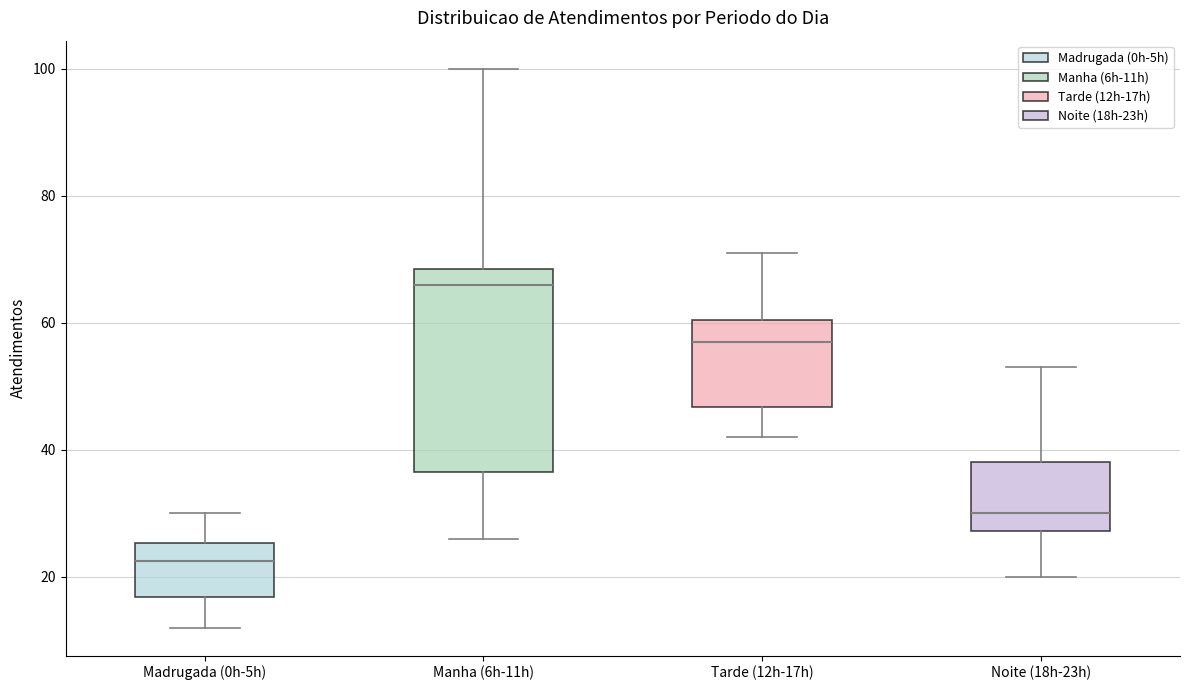

Reading left to right, transcribe this box plot: for each box, give where its median line is, the range the box spans, and where its two whiskers end, as read against the y-axis. The values are not printed on the chart, so give them approximately, as read against the axis.

Madrugada (0h-5h): median 22, box 16 to 26, whiskers 12 to 30
Manha (6h-11h): median 66, box 36 to 68, whiskers 26 to 100
Tarde (12h-17h): median 58, box 46 to 60, whiskers 42 to 72
Noite (18h-23h): median 30, box 28 to 38, whiskers 20 to 54